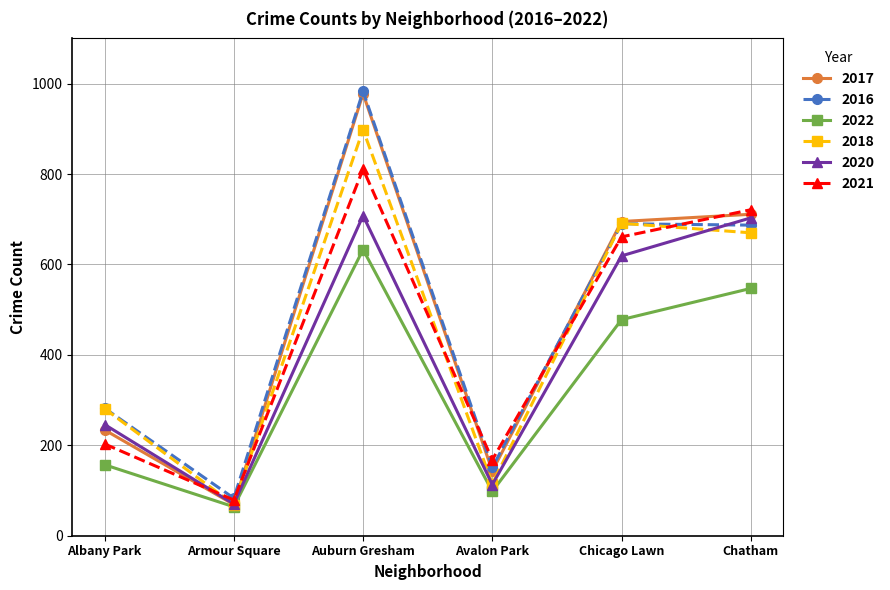

At which label does 2022 first exceed 478?

Auburn Gresham